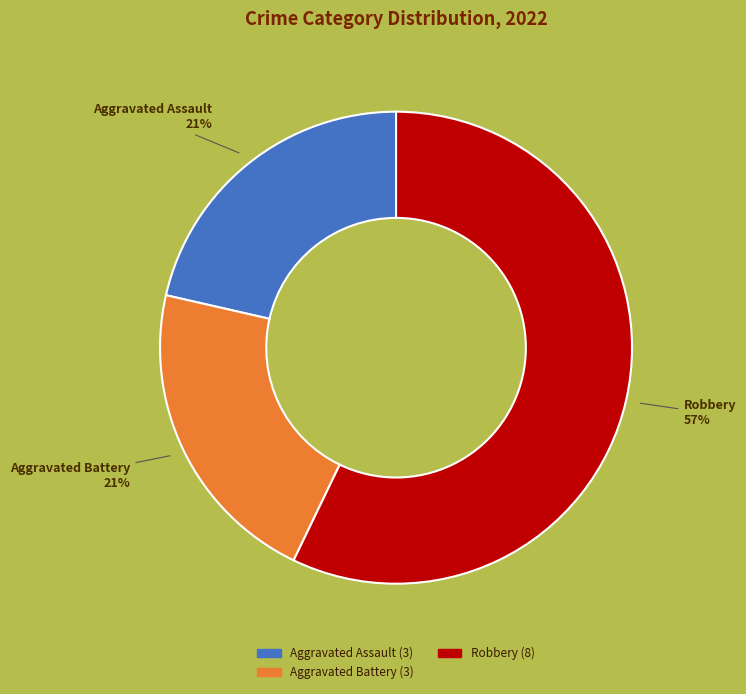

To the nearest percent, what is the difference between the largest and smallest slice percentages?

36%